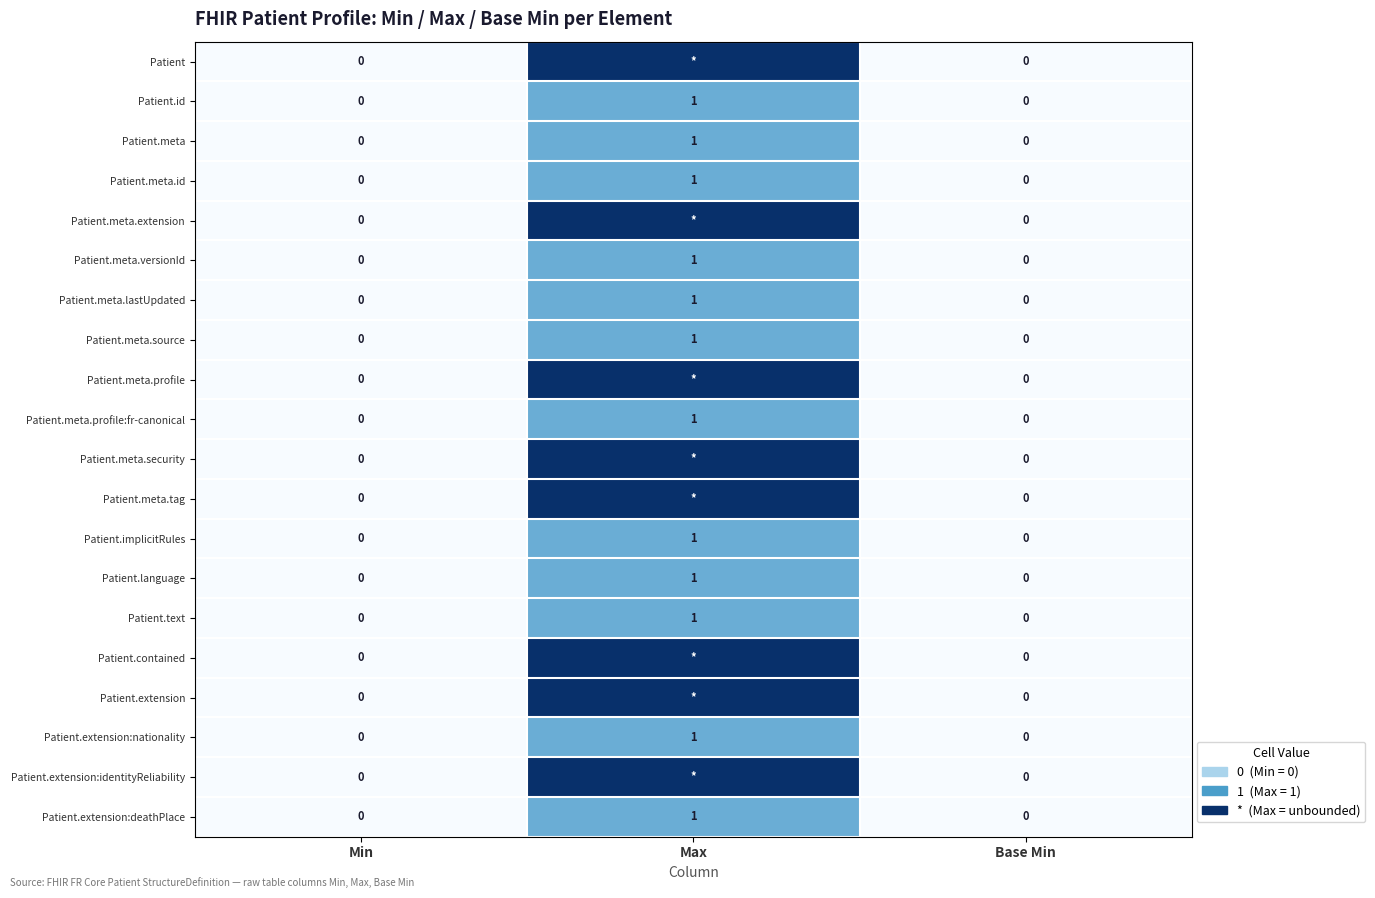

What is the difference between the maximum and minimum values in the Patient.meta.profile:fr-canonical series?

1